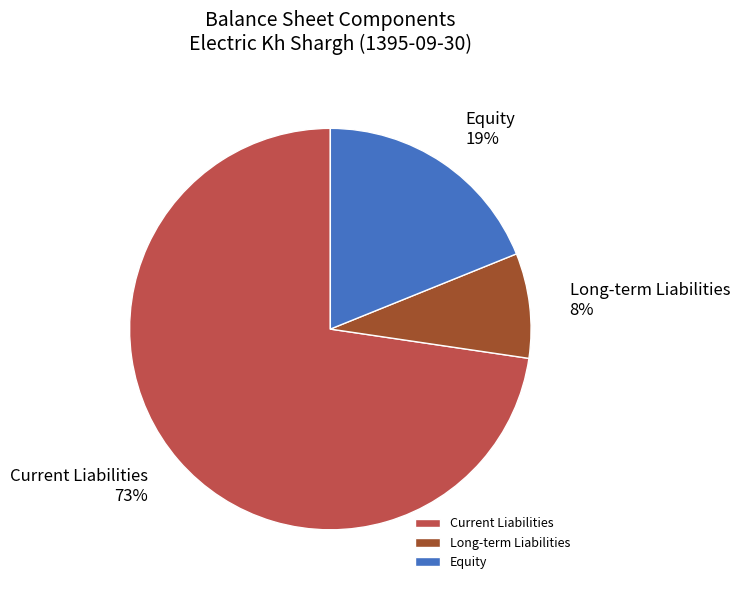

Between Current Liabilities and Equity, which is larger?

Current Liabilities